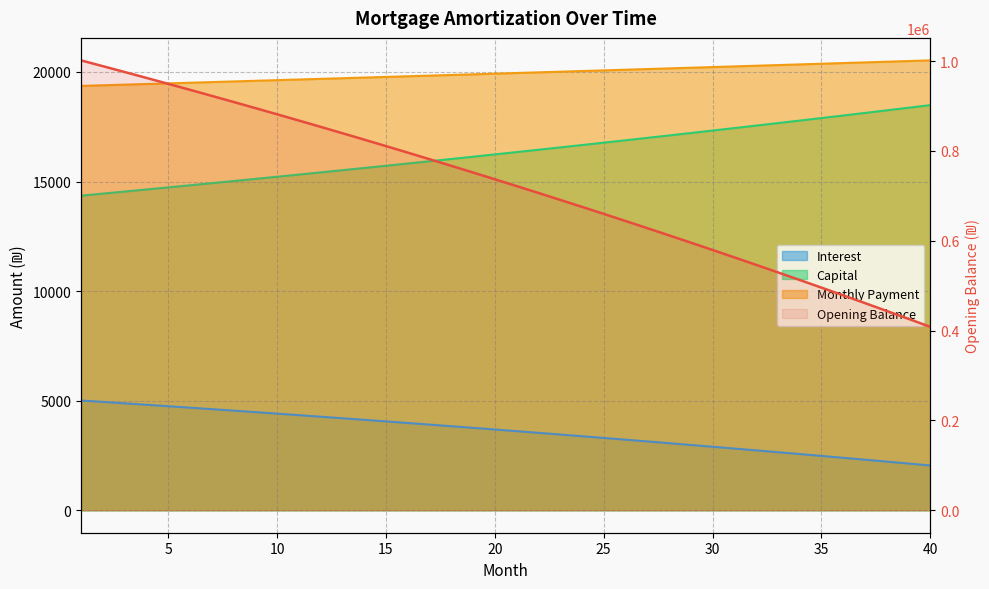

True or false: opening_balance has a value of 988626.4 at 2.

True